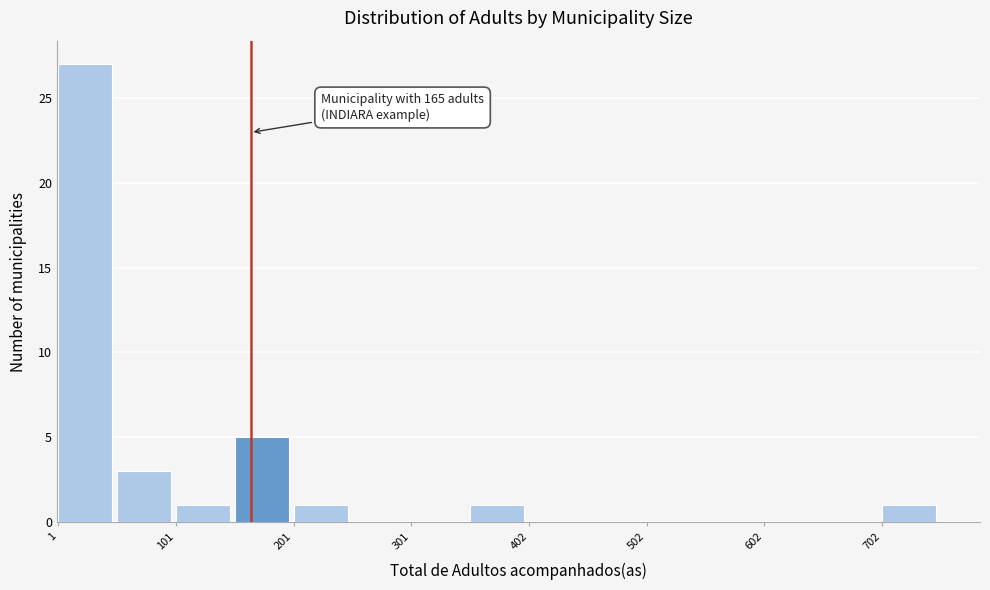

Read against the x-axis, roughly where is the centre of the tallest bar?

20